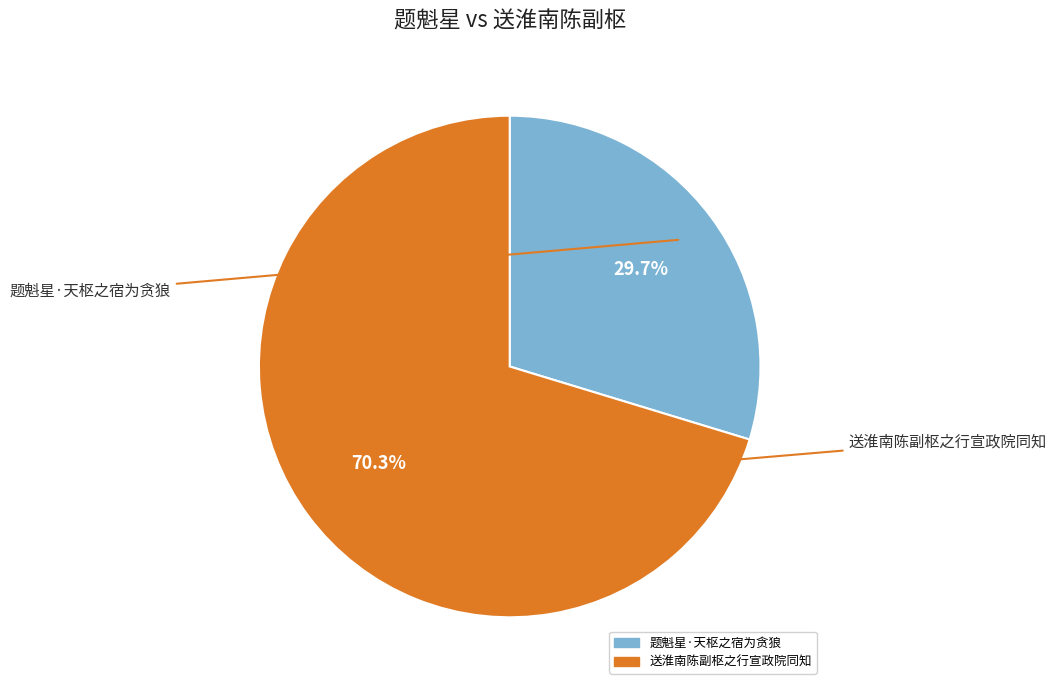

True or false: 送淮南陈副枢之行宣政院同知 accounts for 70% of the total.

True